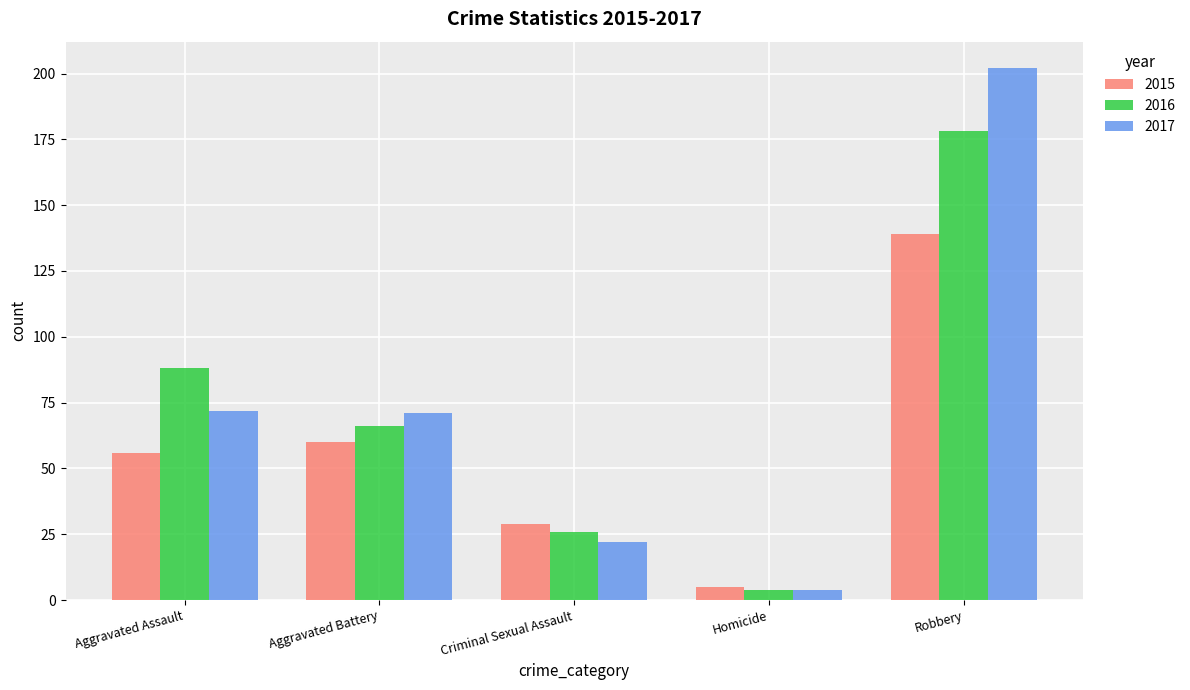

At which label does 2015 reach its peak?

Robbery